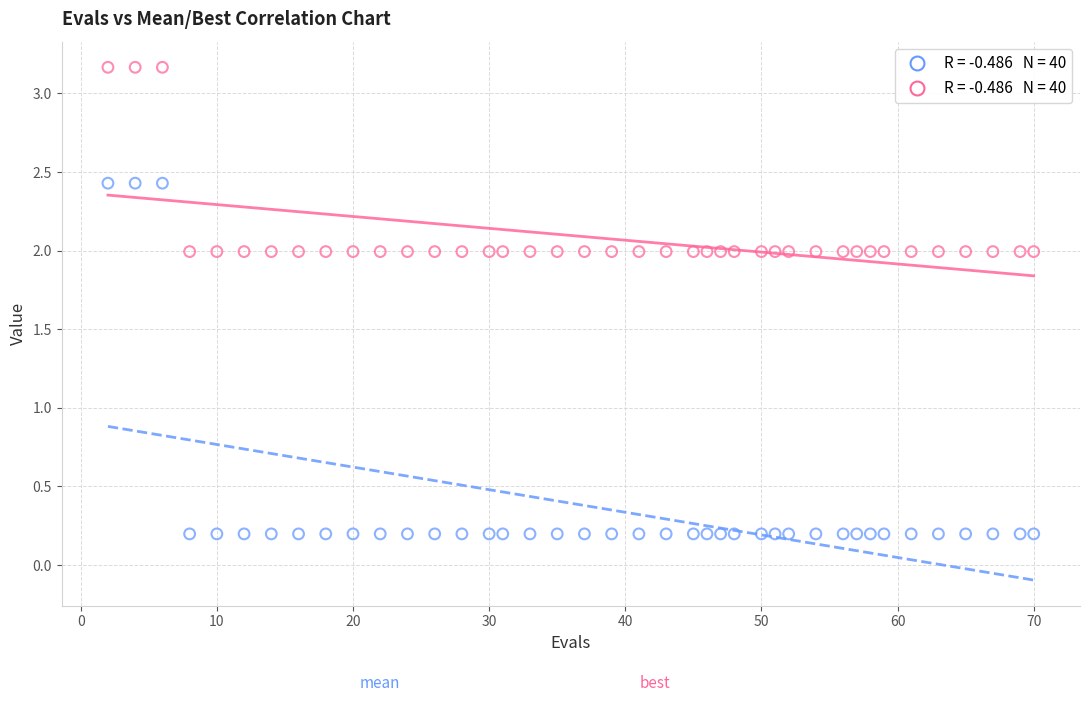

Across all data points, what is the range of X values (max minus min)?

68.0